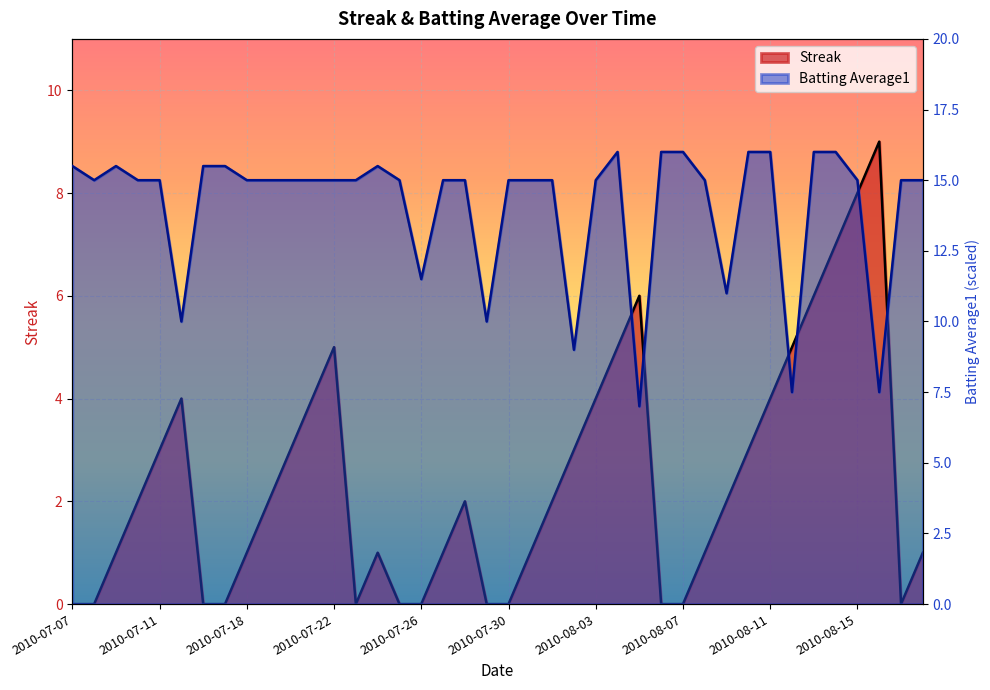

Reading left to right, what are all the values shown in this chart?

Streak: 0.0	0.0	1.0	2.0	3.0	4.0	0.0	0.0	1.0	2.0	3.0	4.0	5.0	0.0	1.0	0.0	0.0	1.0	2.0	0.0	0.0	1.0	2.0	3.0	4.0	5.0	6.0	0.0	0.0	1.0	2.0	3.0	4.0	5.0	6.0	7.0	8.0	9.0	0.0	1.0
Batting Average1: 15.5	15.0	15.5	15.0	15.0	10.0	15.5	15.5	15.0	15.0	15.0	15.0	15.0	15.0	15.5	15.0	11.5	15.0	15.0	10.0	15.0	15.0	15.0	9.0	15.0	16.0	7.0	16.0	16.0	15.0	11.0	16.0	16.0	7.5	16.0	16.0	15.0	7.5	15.0	15.0